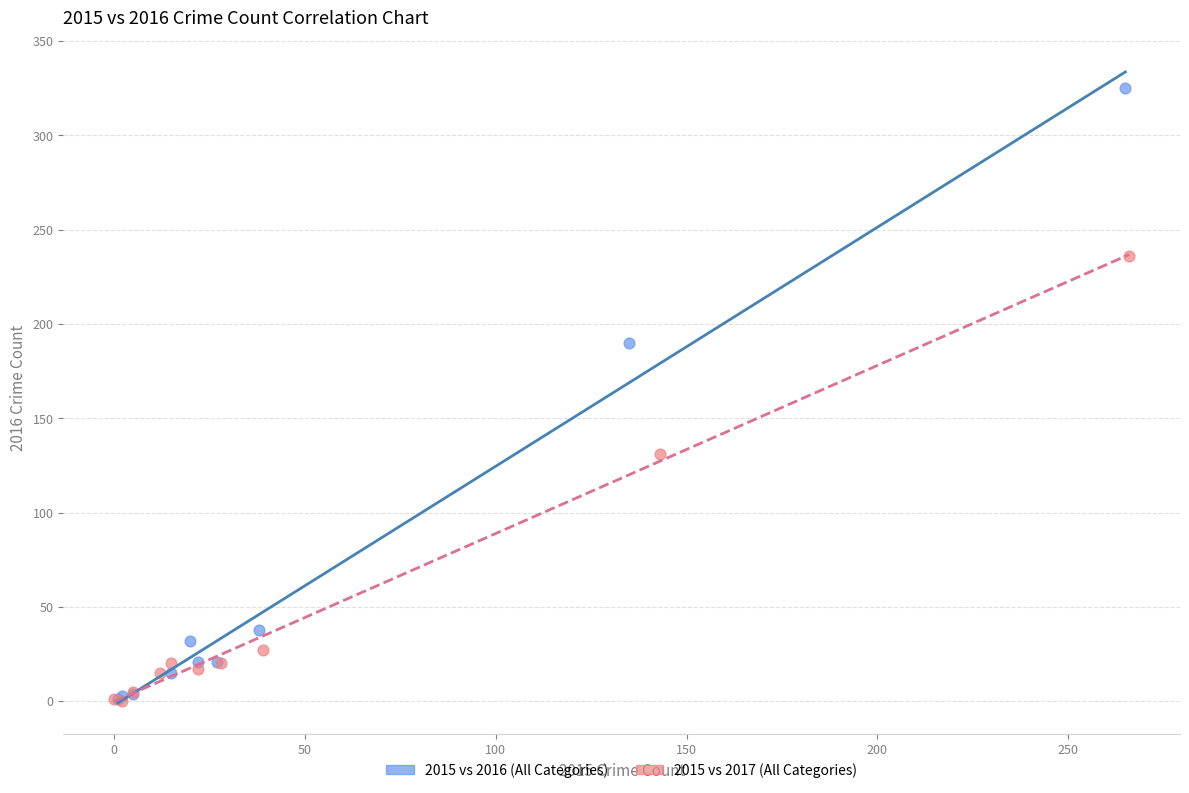

Which series reaches the maximum Y coordinate?

2015 vs 2016 (All Categories)